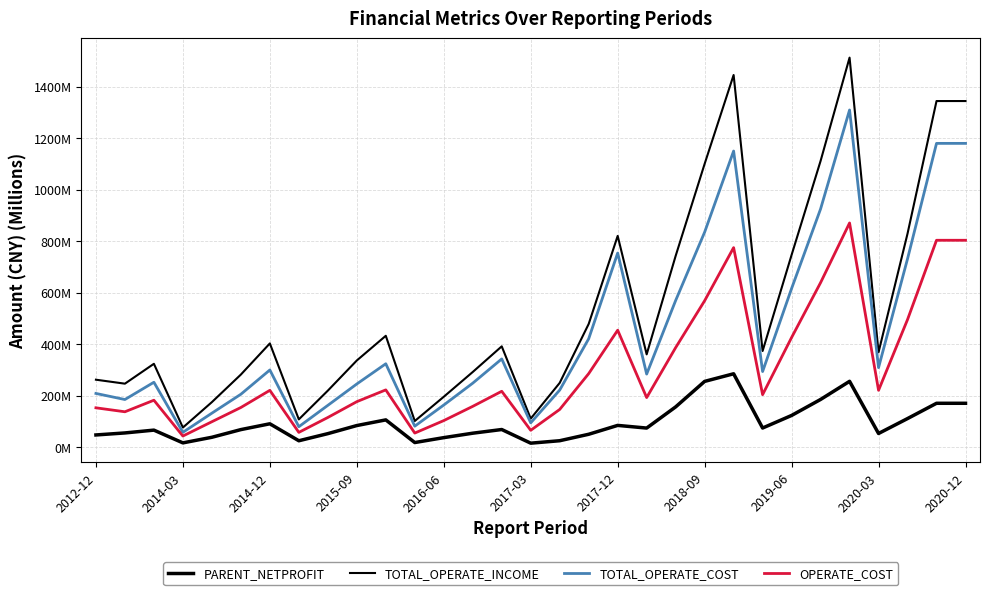

Does the chart display data point markers on the line(s)?

No